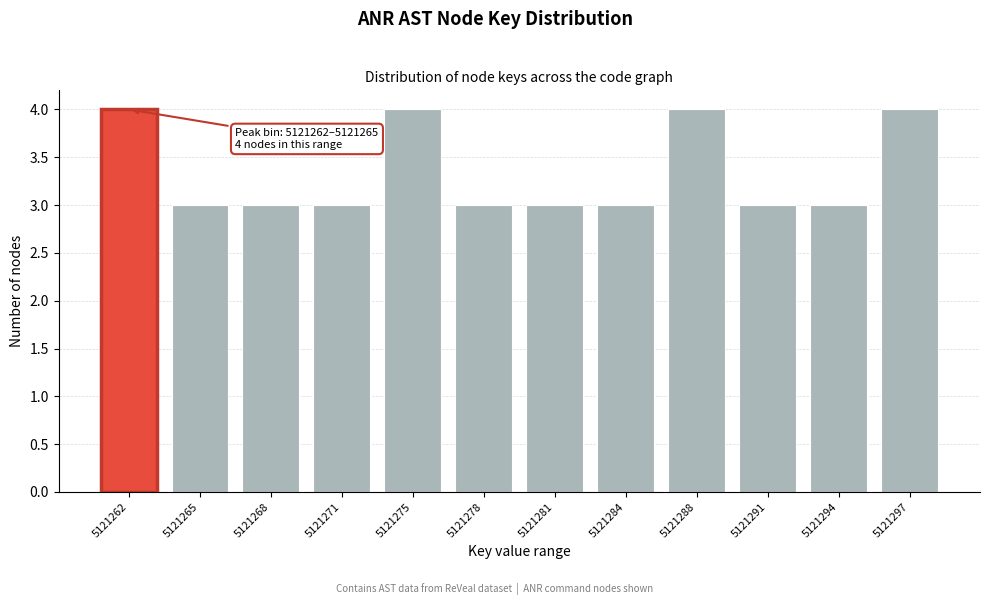

Reading left to right, what are all the values shown in this chart?

5121262=4	5121265=3	5121268=3	5121271=3	5121275=4	5121278=3	5121281=3	5121284=3	5121288=4	5121291=3	5121294=3	5121297=4